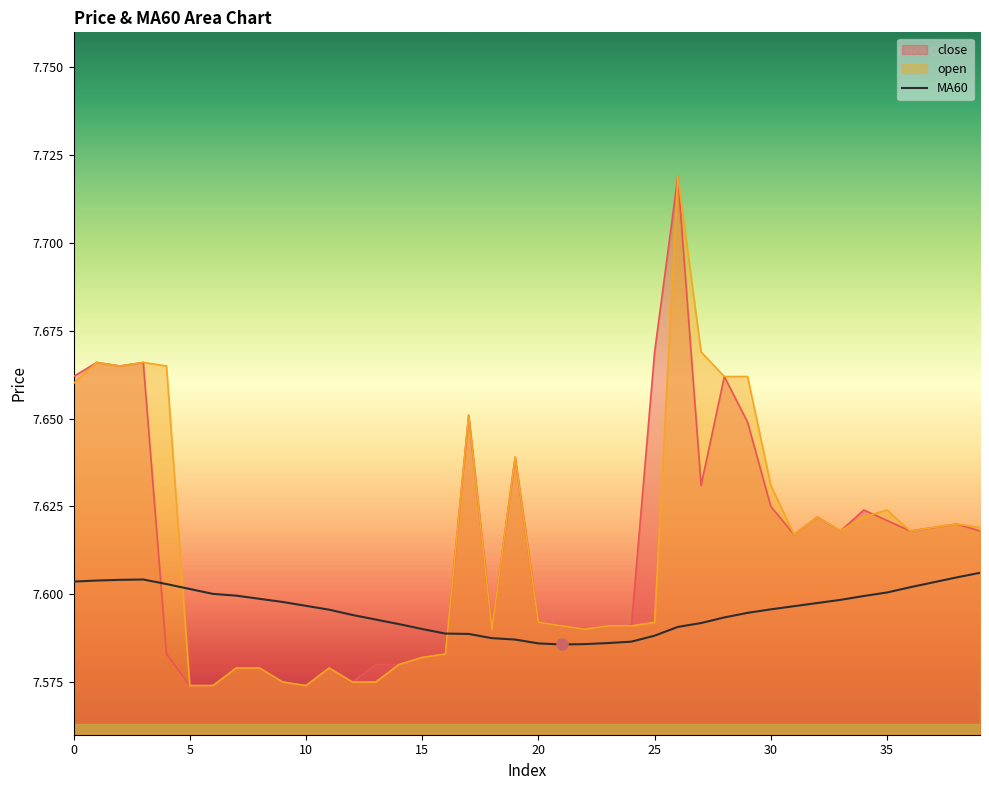

The open series shows 11.6 at 27. True or false?

False